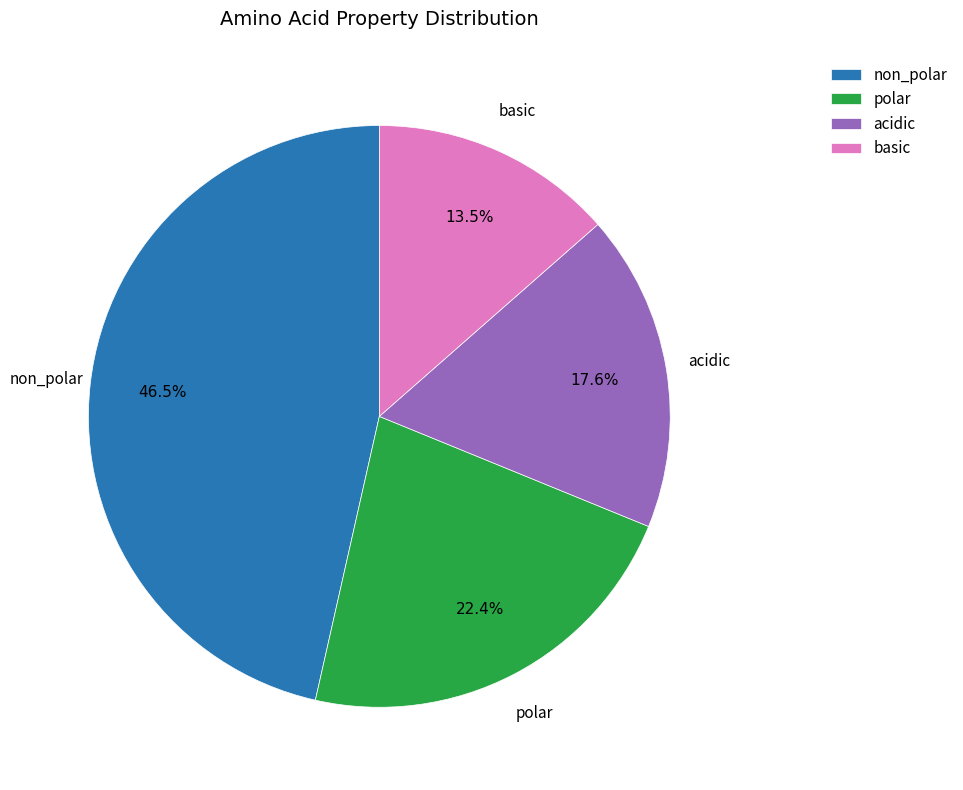

Do acidic and polar together represent more than half of the pie?

No